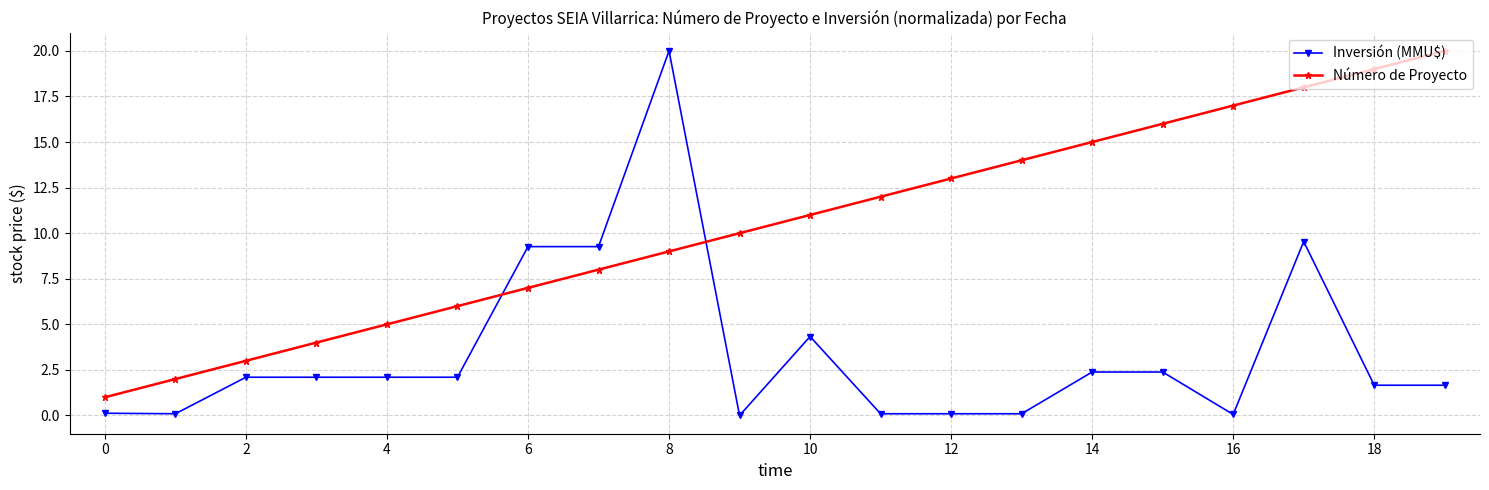

What is the average value of the Número de Proyecto series?

10.5